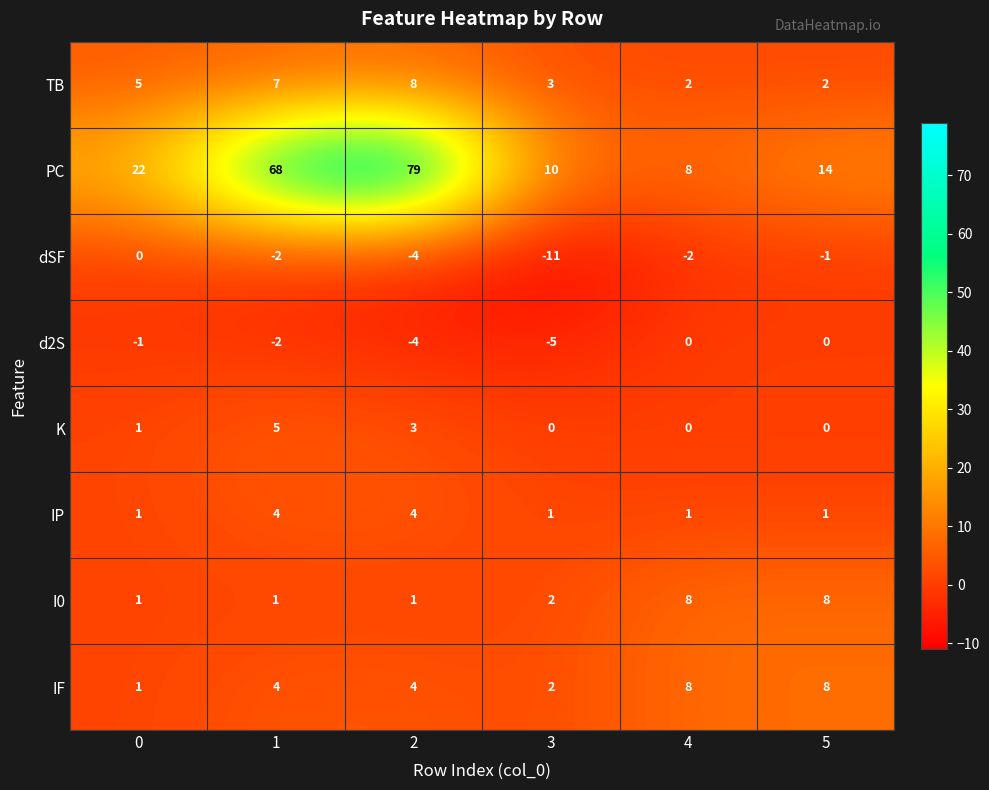

Which series has the largest range (max minus min)?

PC